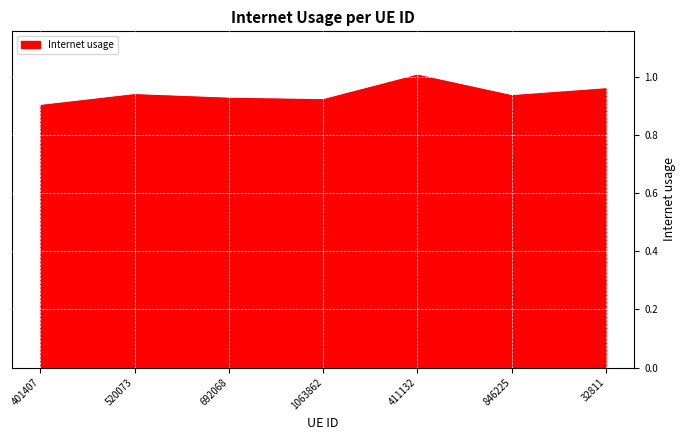

How many lines are shown in the chart?

1